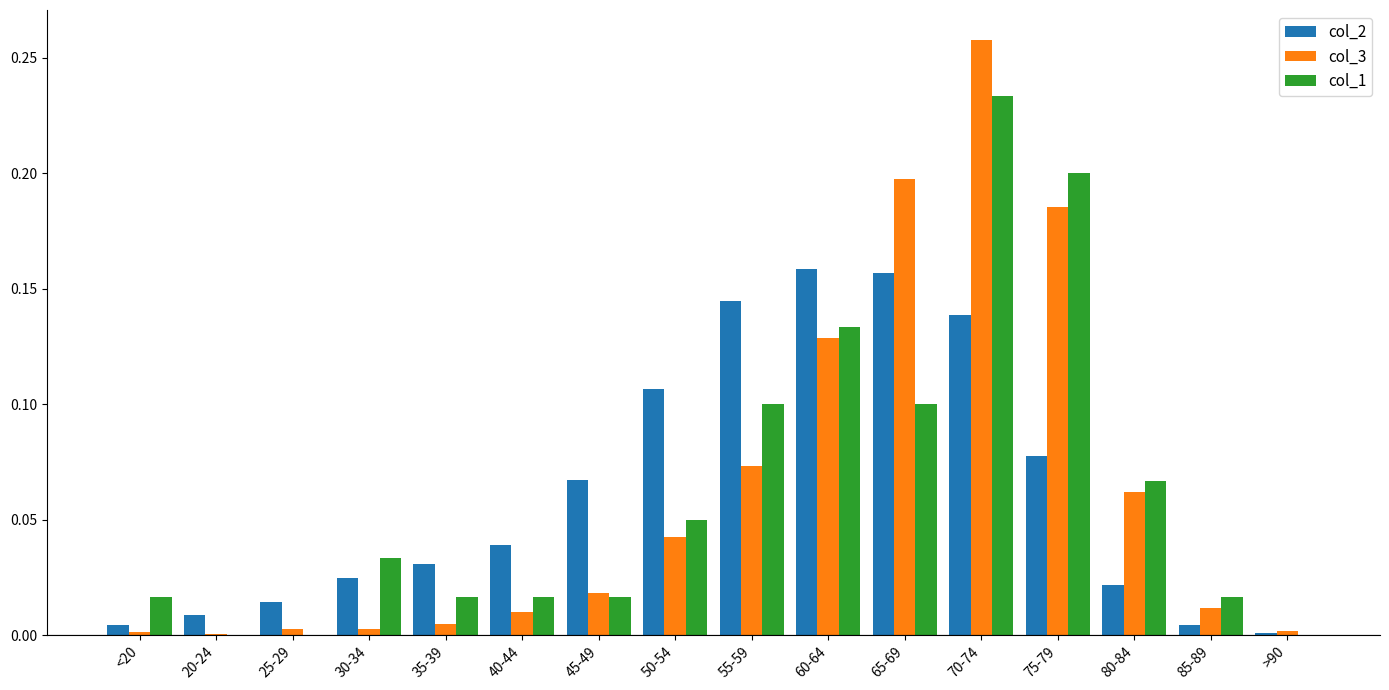

What are all the series names shown in the legend?

col_2, col_3, col_1